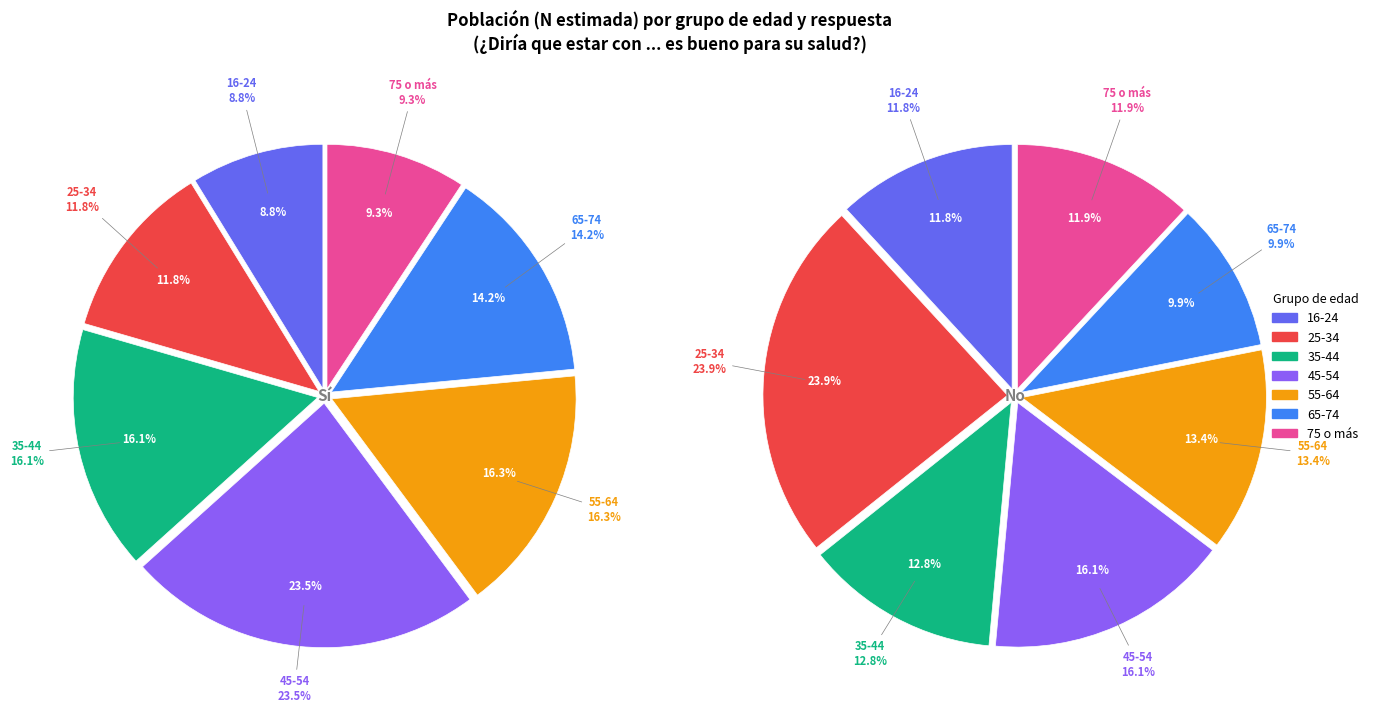

Between 25-34 and 55-64, which is larger?

55-64